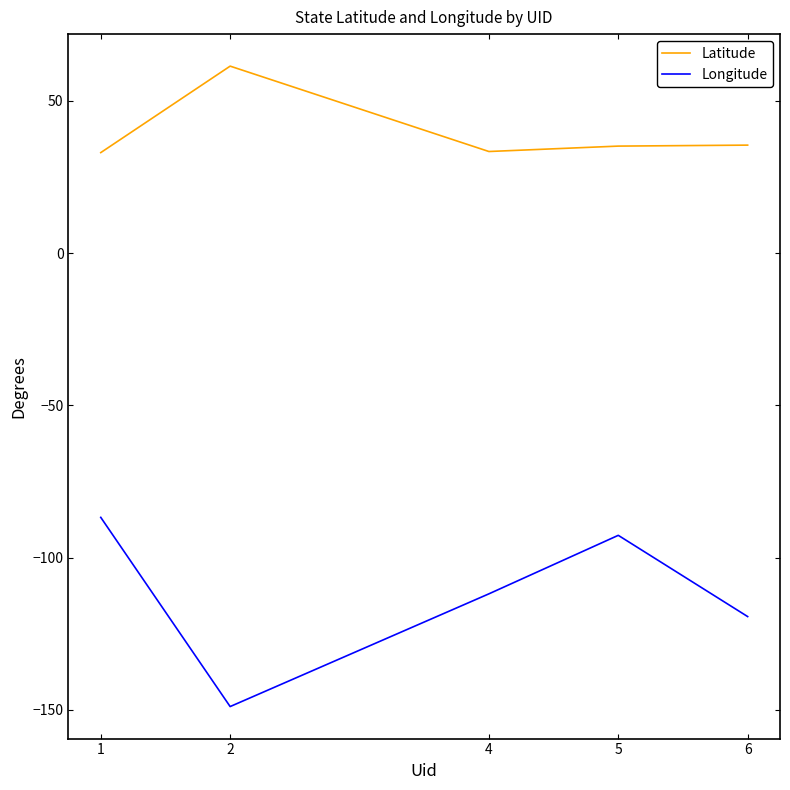

Which series has the largest range (max minus min)?

Longitude